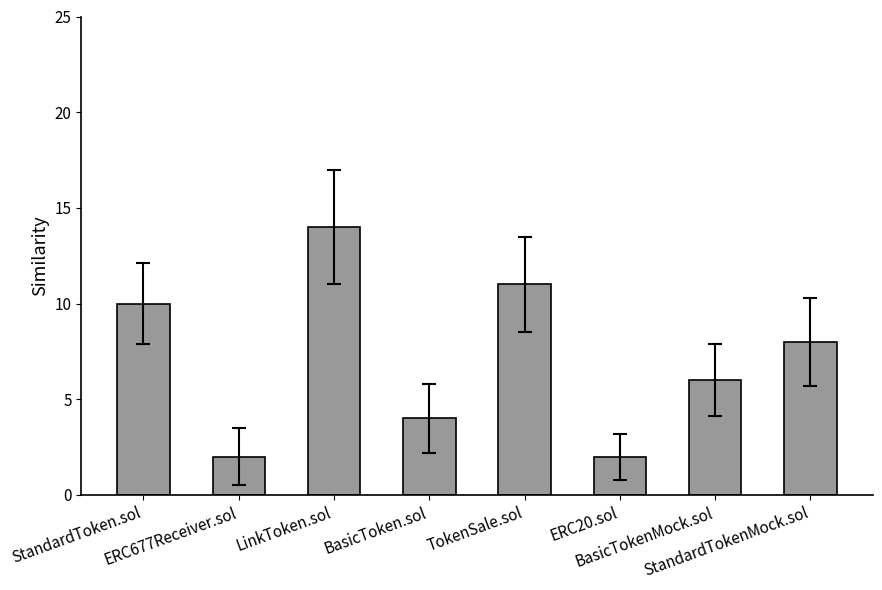

What is the label of the 3rd bar from the left?

LinkToken.sol